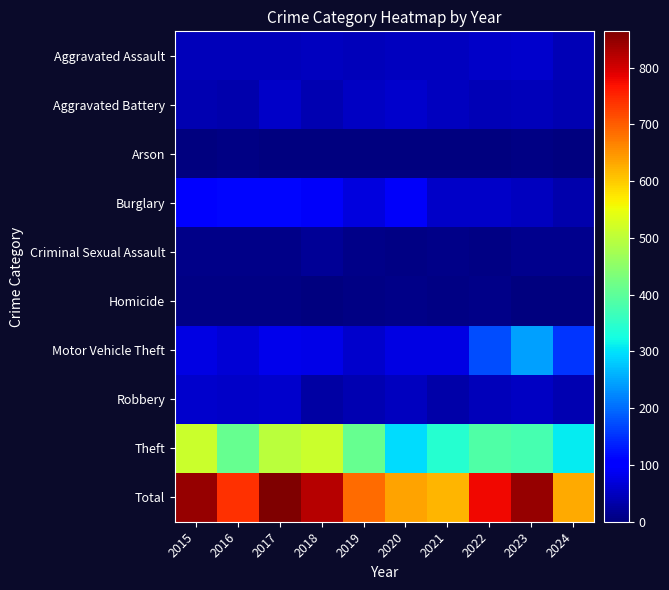

Which series has the largest total across all categories?

Total